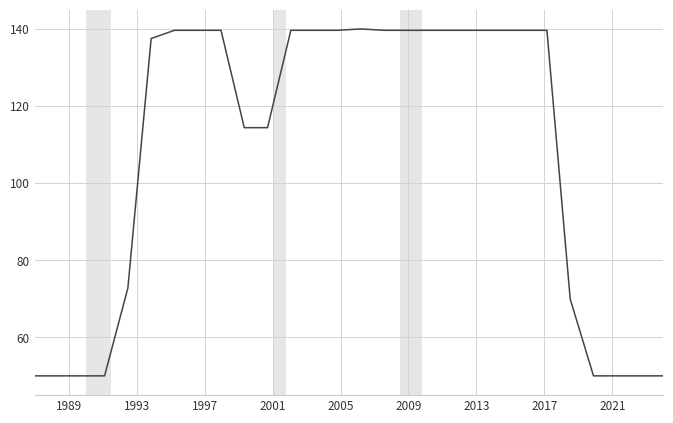

What is the difference between the maximum and minimum values?

90.0